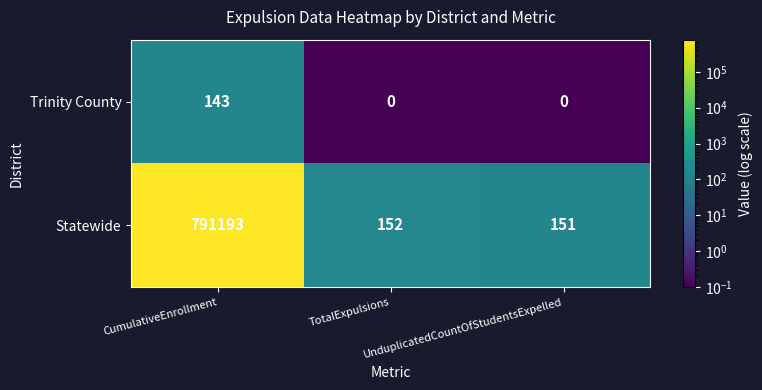

What is the greatest value displayed?

791193